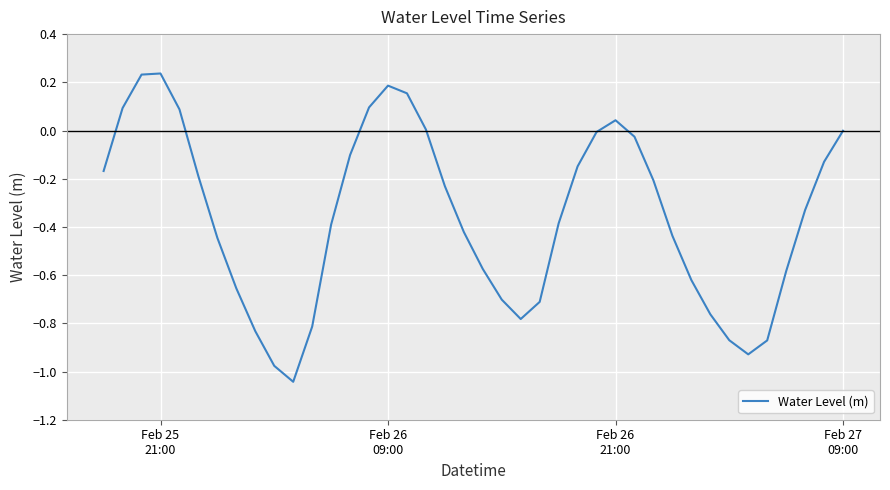

True or false: the data has more than 0 interior local peaks.

True